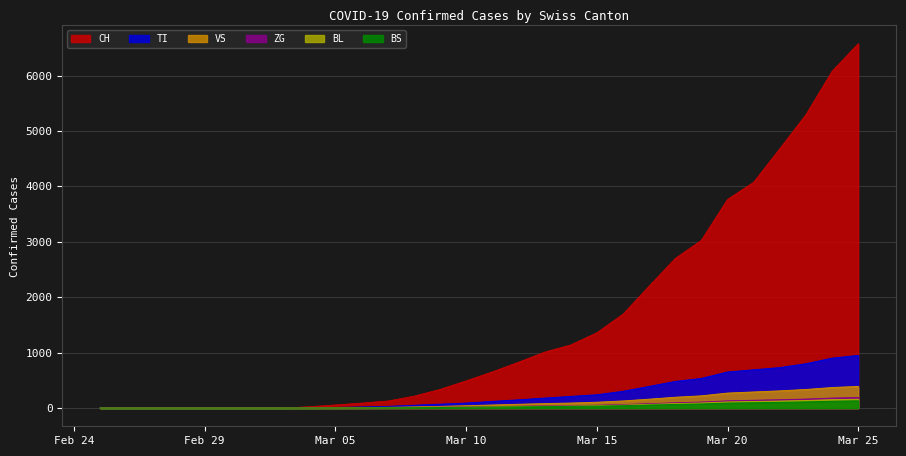

What is the difference between the maximum and minimum values in the VS series?

390